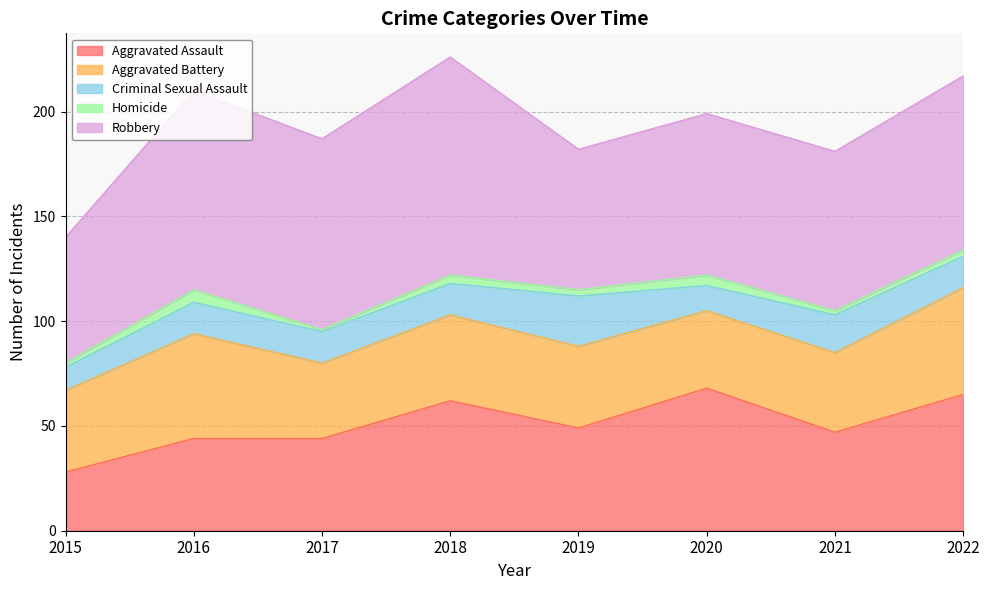

Which series has the widest spread of values?

Robbery